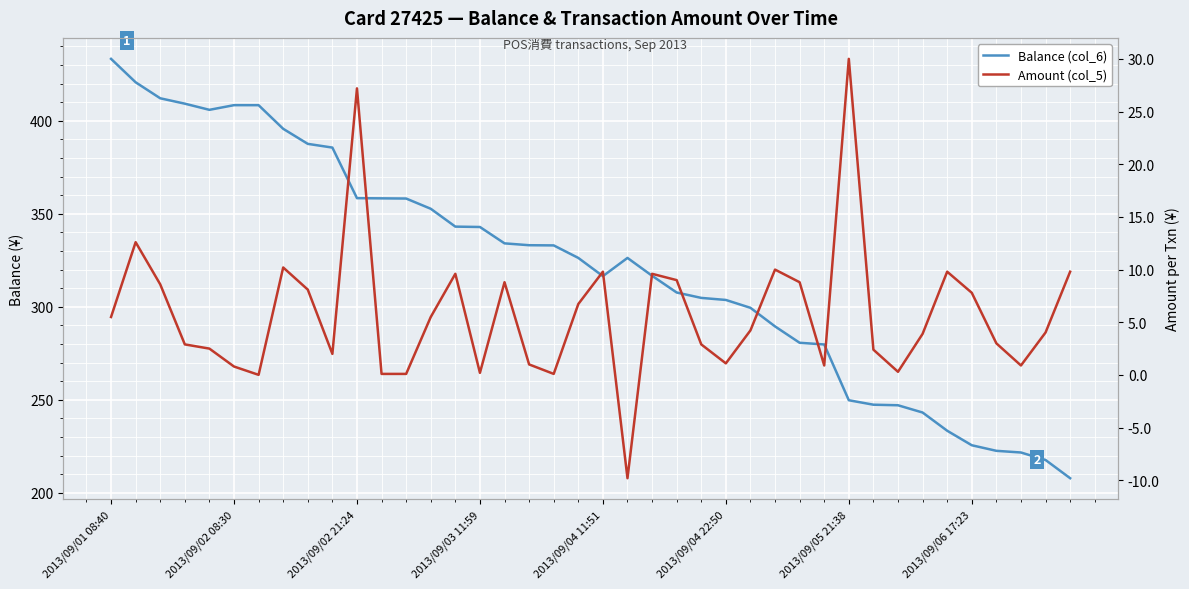

What is the difference between the maximum and minimum values in the Amount (col_5) series?

39.8